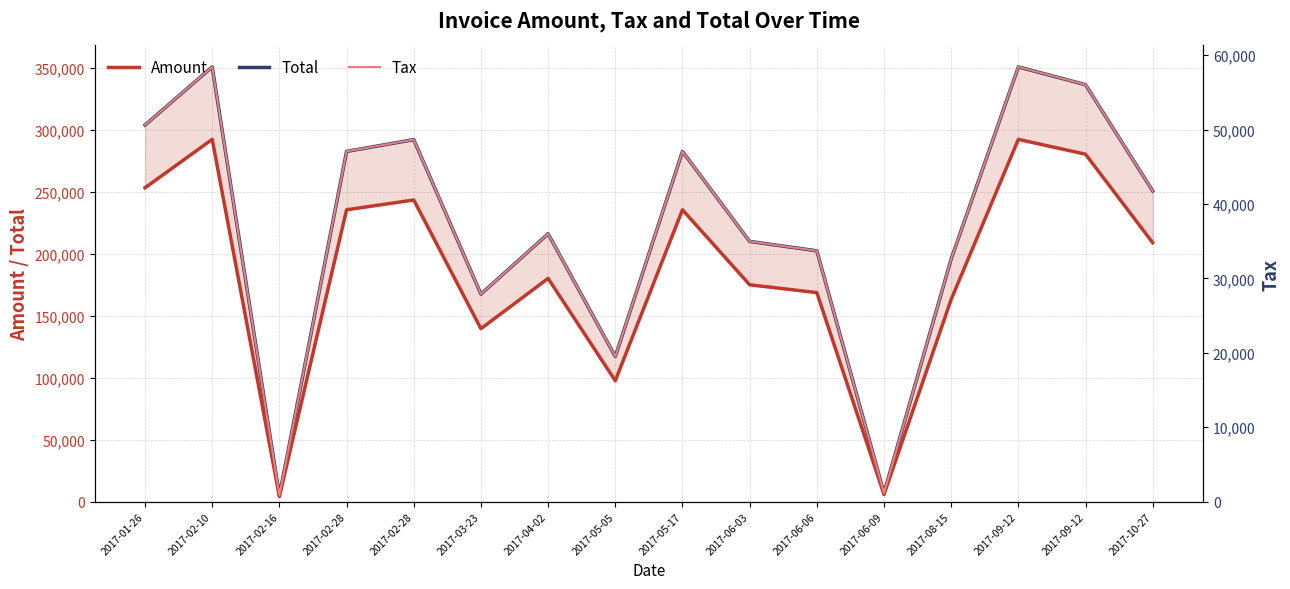

Is this an area chart (filled region under the line)?

No